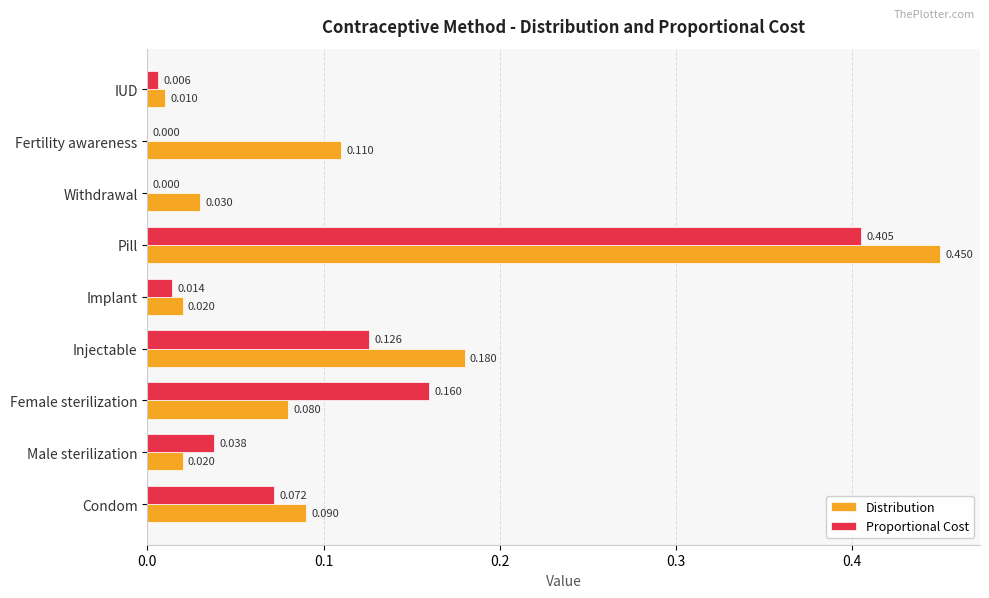

Which series changed the most between Condom and Implant?

Distribution